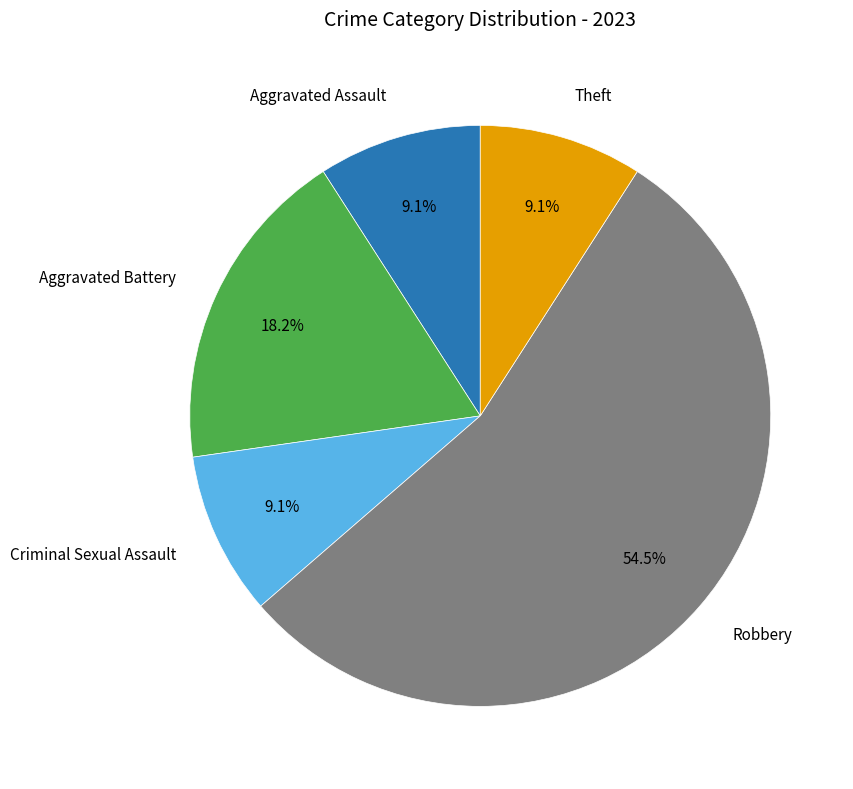

Does any single category account for the majority?

Yes